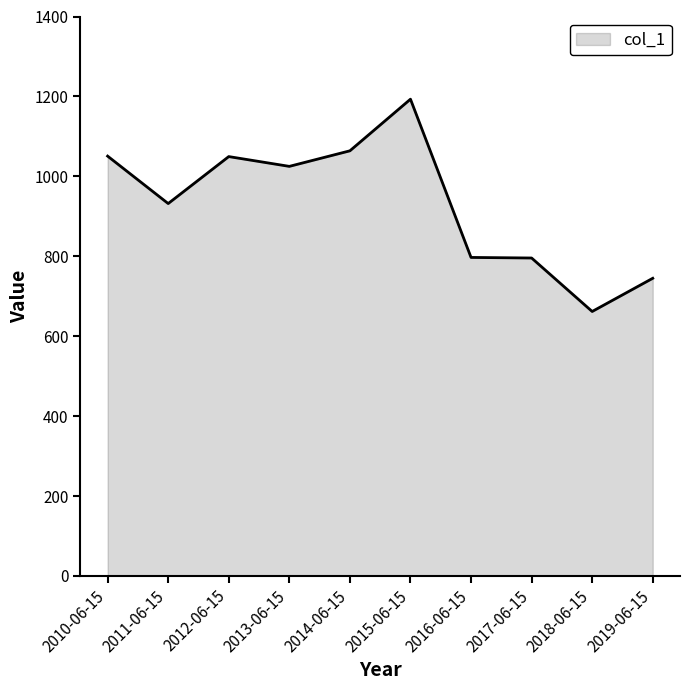

What is the ratio of the value at 2013-06-15 to the value at 2017-06-15?

1.3